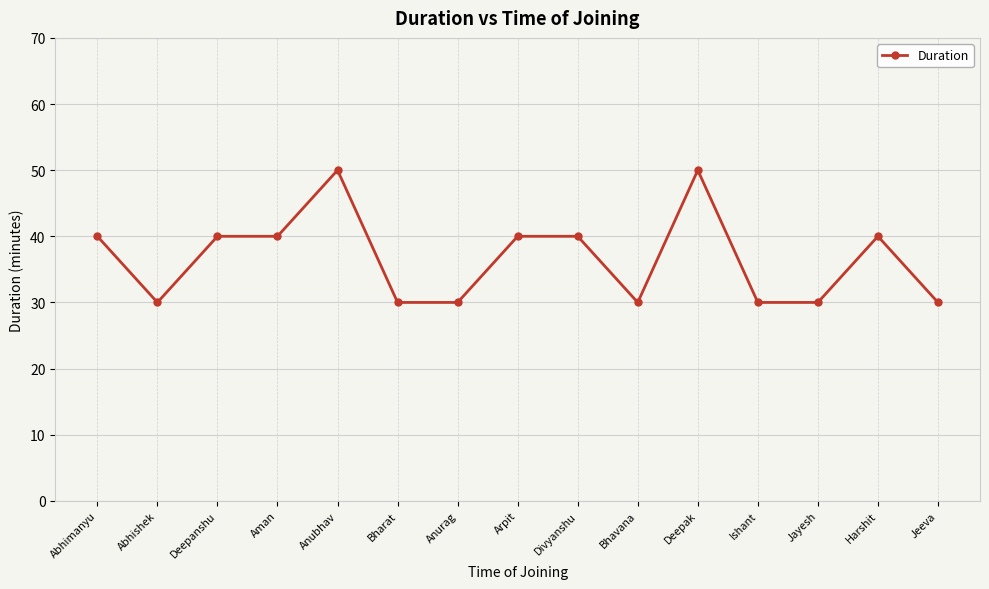

Count the number of categories in the chart.

15